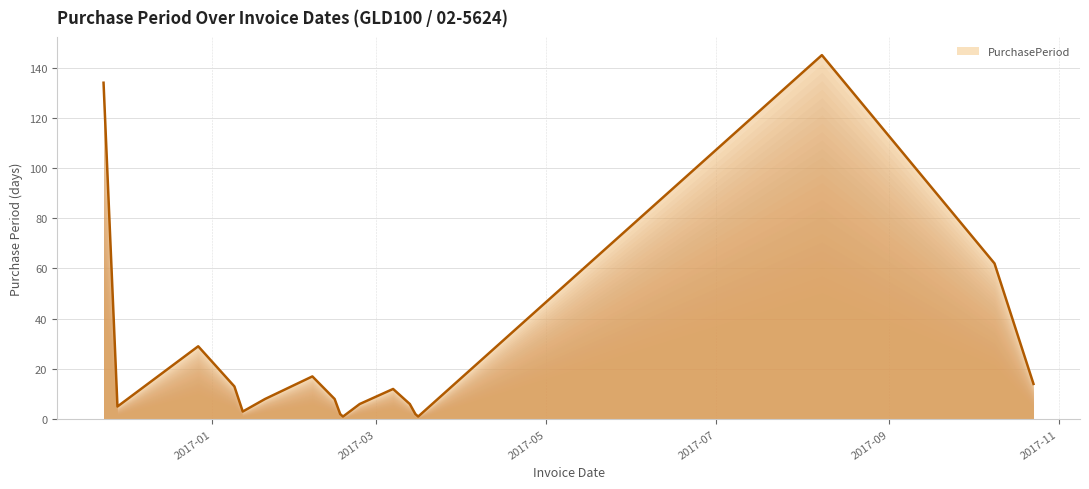

What is the maximum value shown in the chart?

145